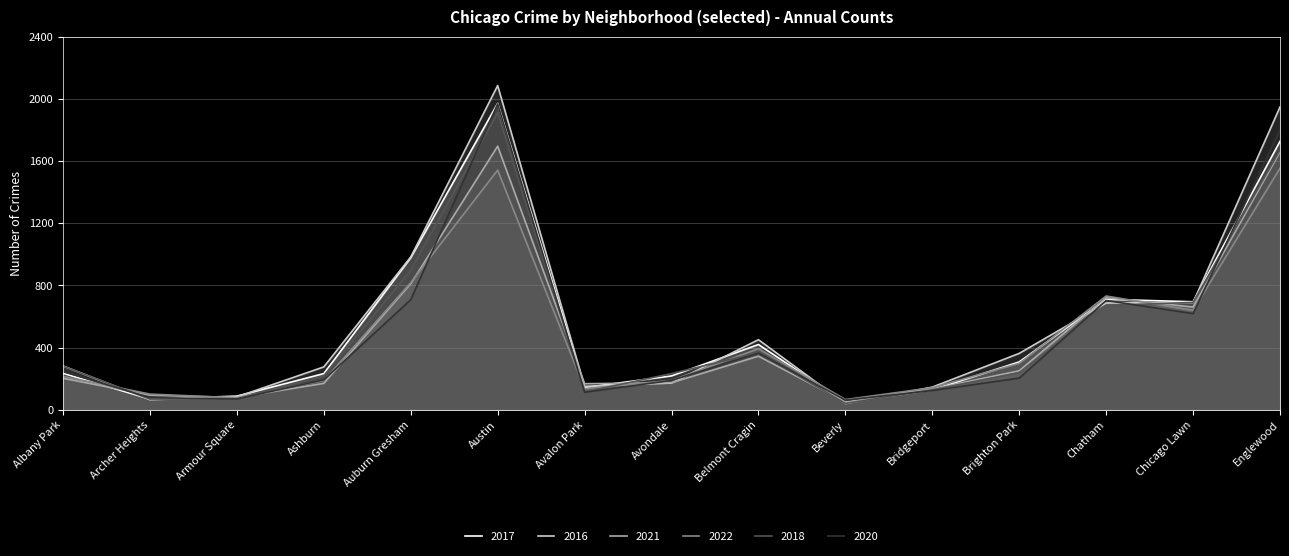

True or false: 2021 has a value of 811 at Auburn Gresham.

True